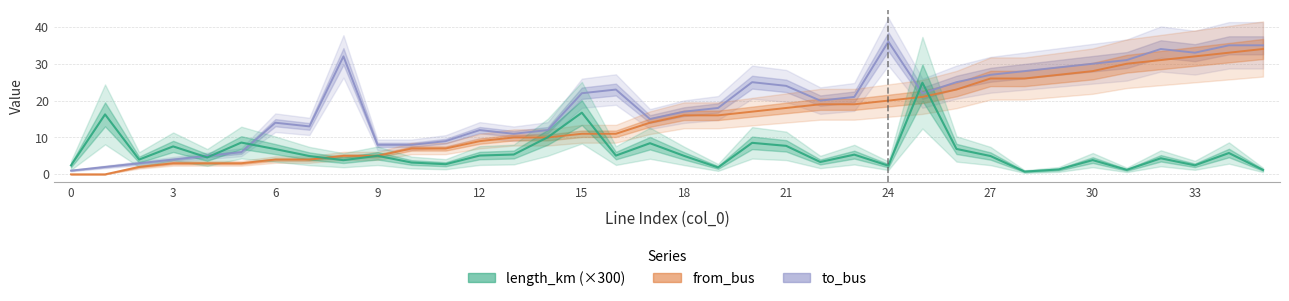

How many values in the to_bus series are below 21?

18